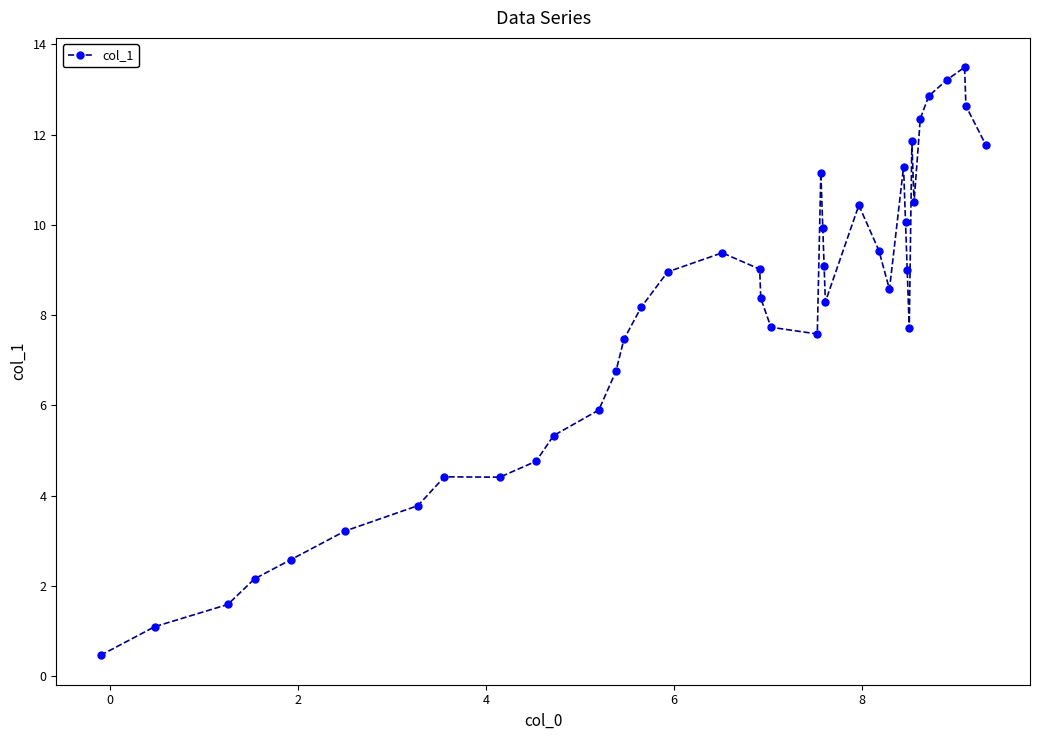

What is the sum of all values?

316.8